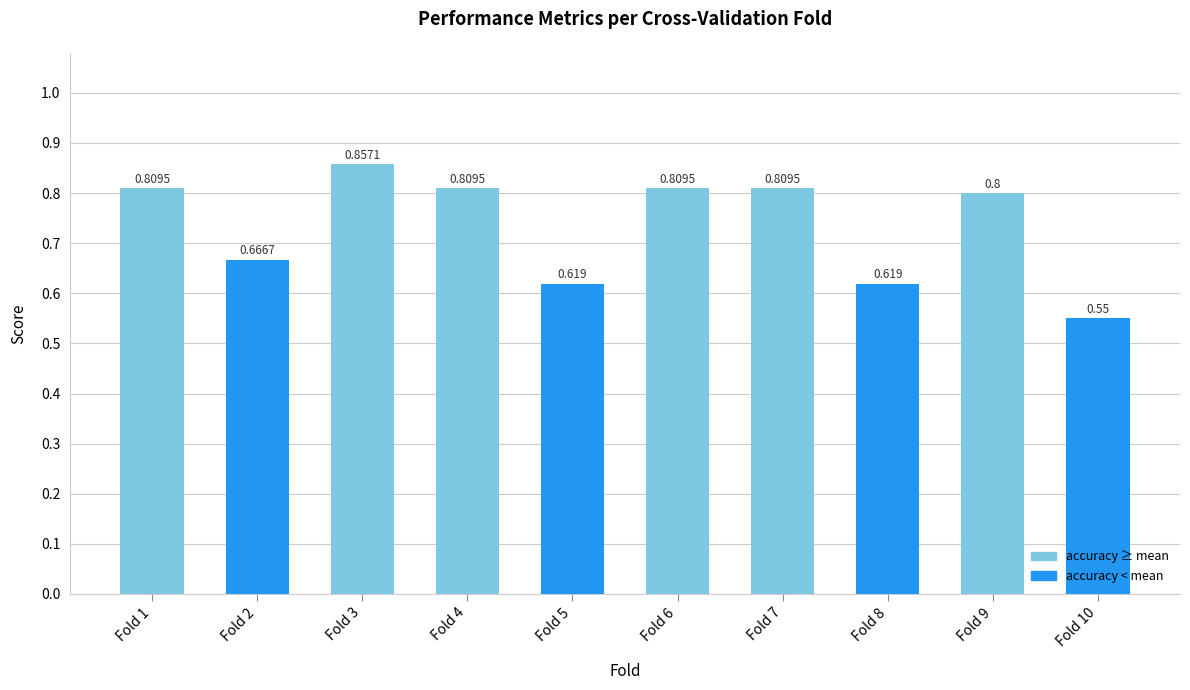

What is the change in value from Fold 3 to Fold 8?

-0.2